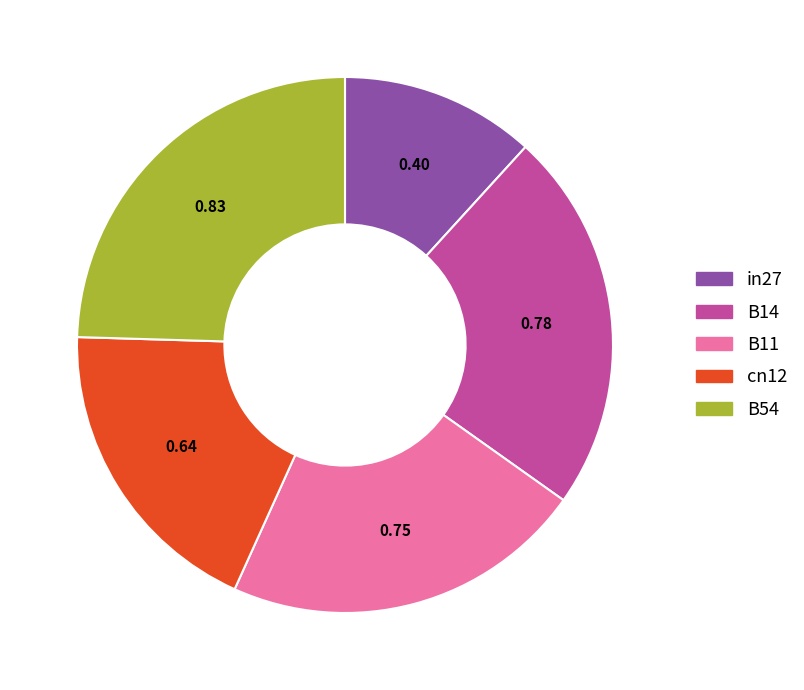

Combined, do B11 and B54 account for over 50%?

No